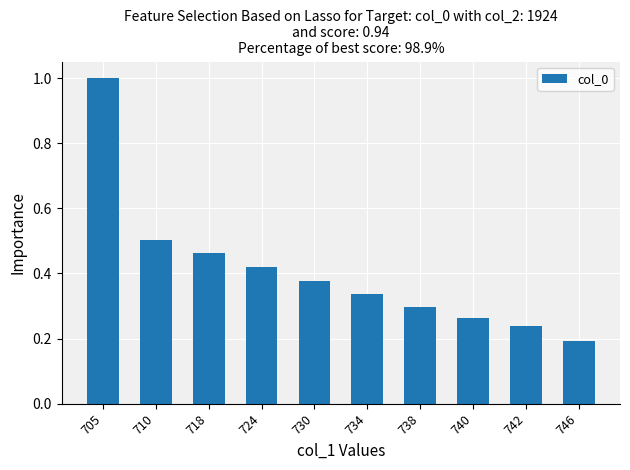

What is the sum of all values?

4.1